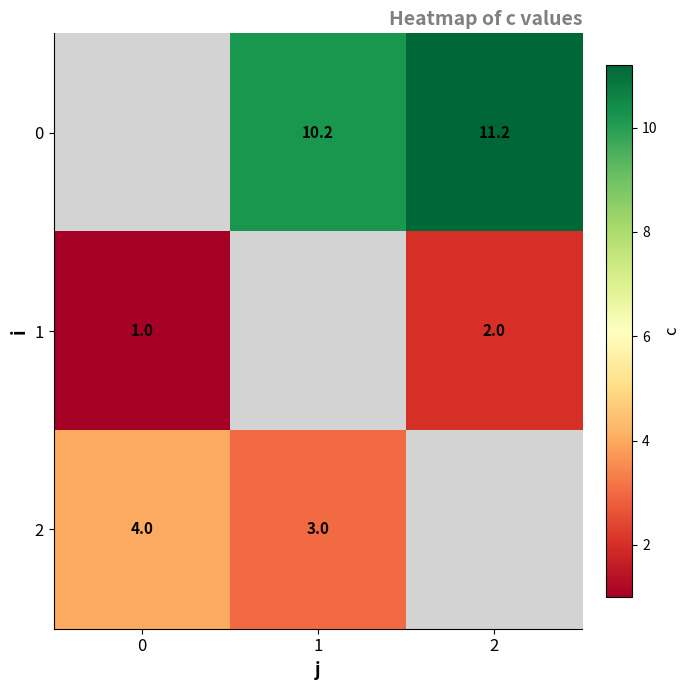

Is the value of 0 at 1 greater than the value of 1 at 0?

Yes